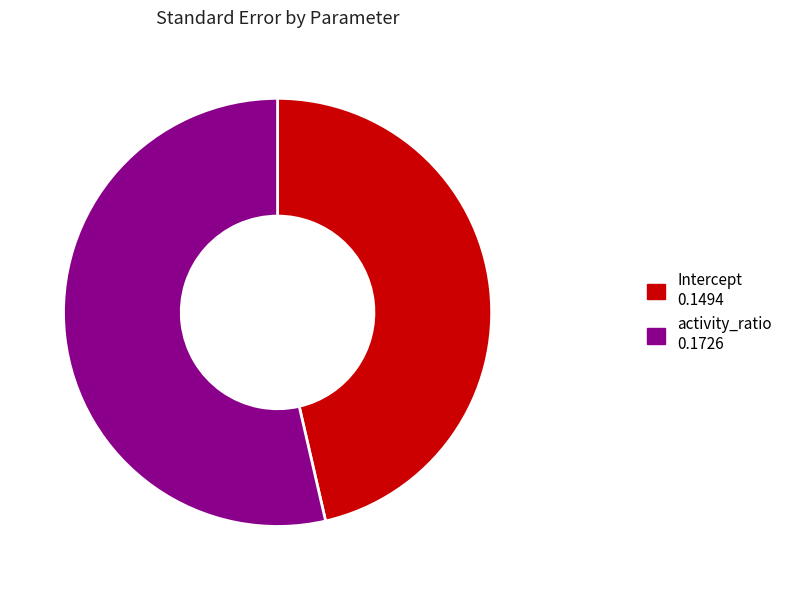

What is the smallest slice in the pie chart?

Intercept